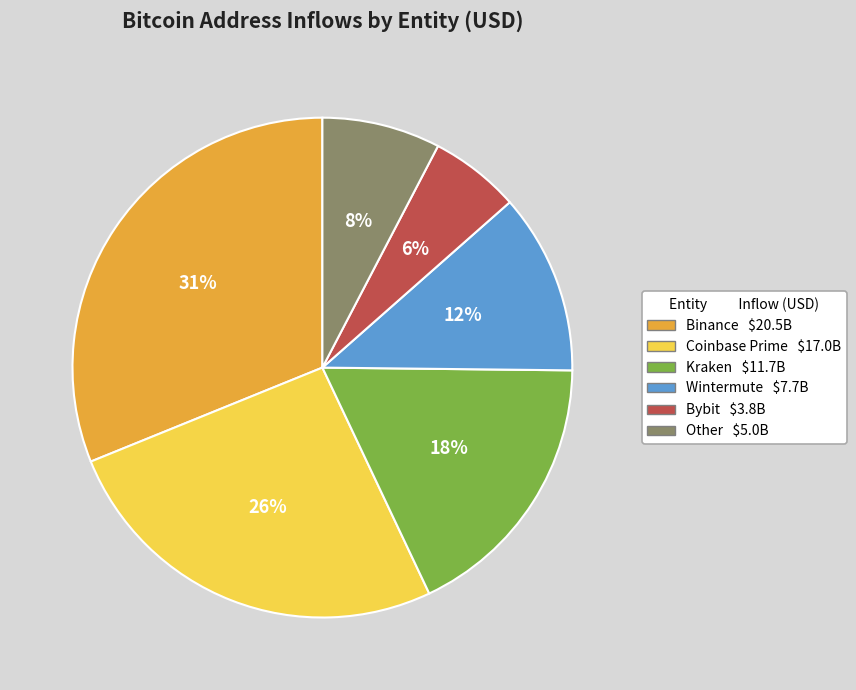

To the nearest percent, what is the difference between the largest and smallest slice percentages?

25%